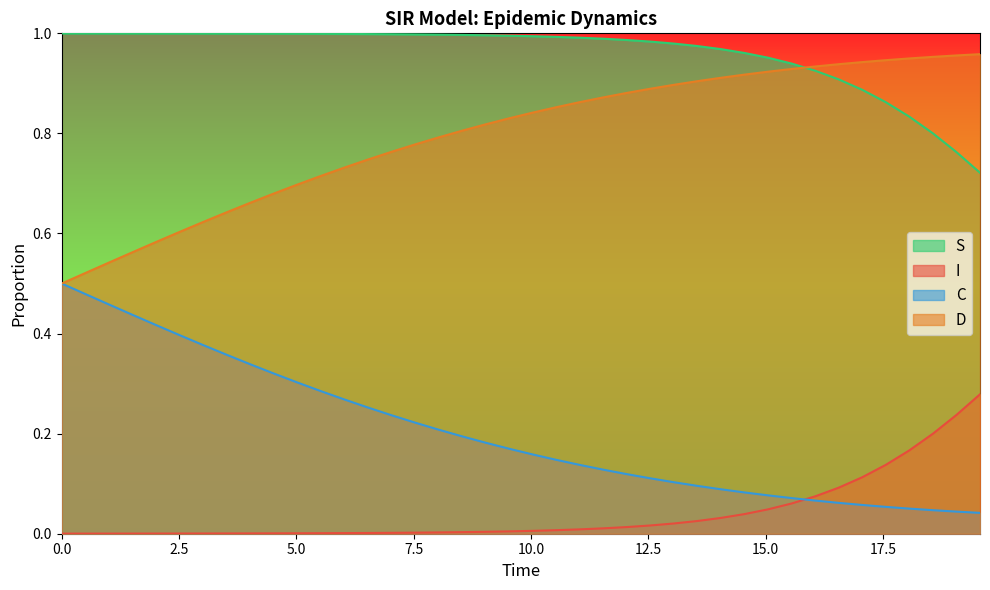

Which series has the largest total across all categories?

S